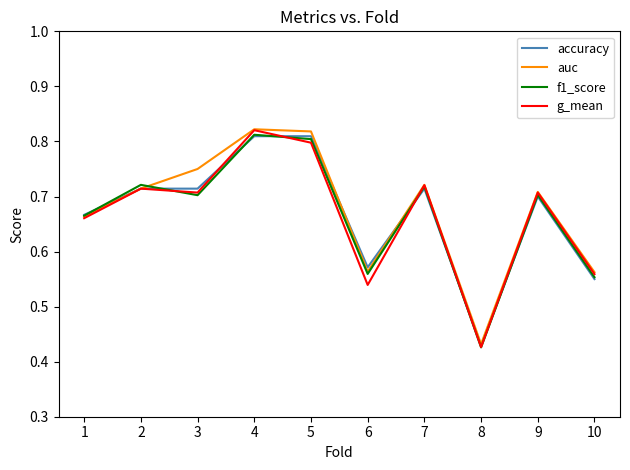

At which category is the sum across all series the highest?

4